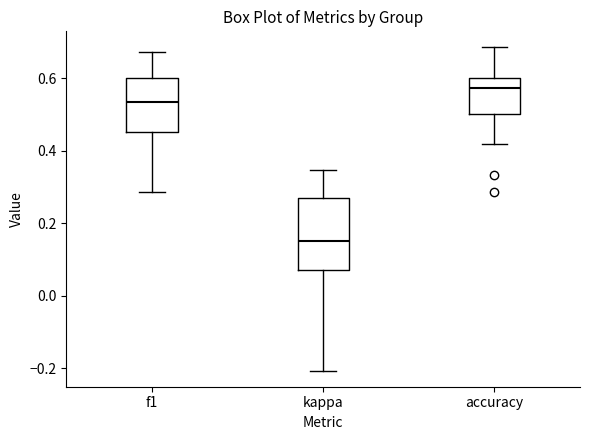

Reading left to right, transcribe this box plot: for each box, give where its median line is, the range the box spans, and where its two whiskers end, as read against the y-axis. The values are not printed on the chart, so give them approximately, as read against the axis.

f1: median 0.54, box 0.46 to 0.60, whiskers 0.28 to 0.68
kappa: median 0.14, box 0.08 to 0.28, whiskers -0.20 to 0.34
accuracy: median 0.58, box 0.50 to 0.60, whiskers 0.42 to 0.68